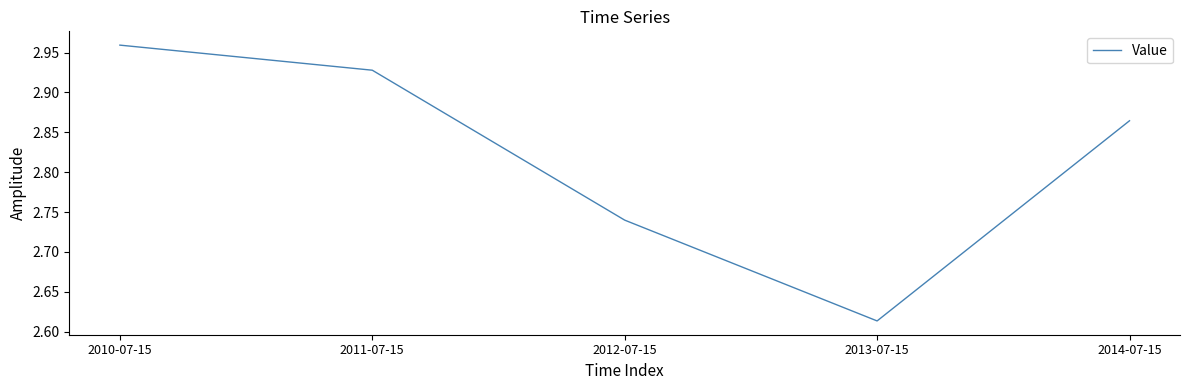

How many series are shown in this chart?

1